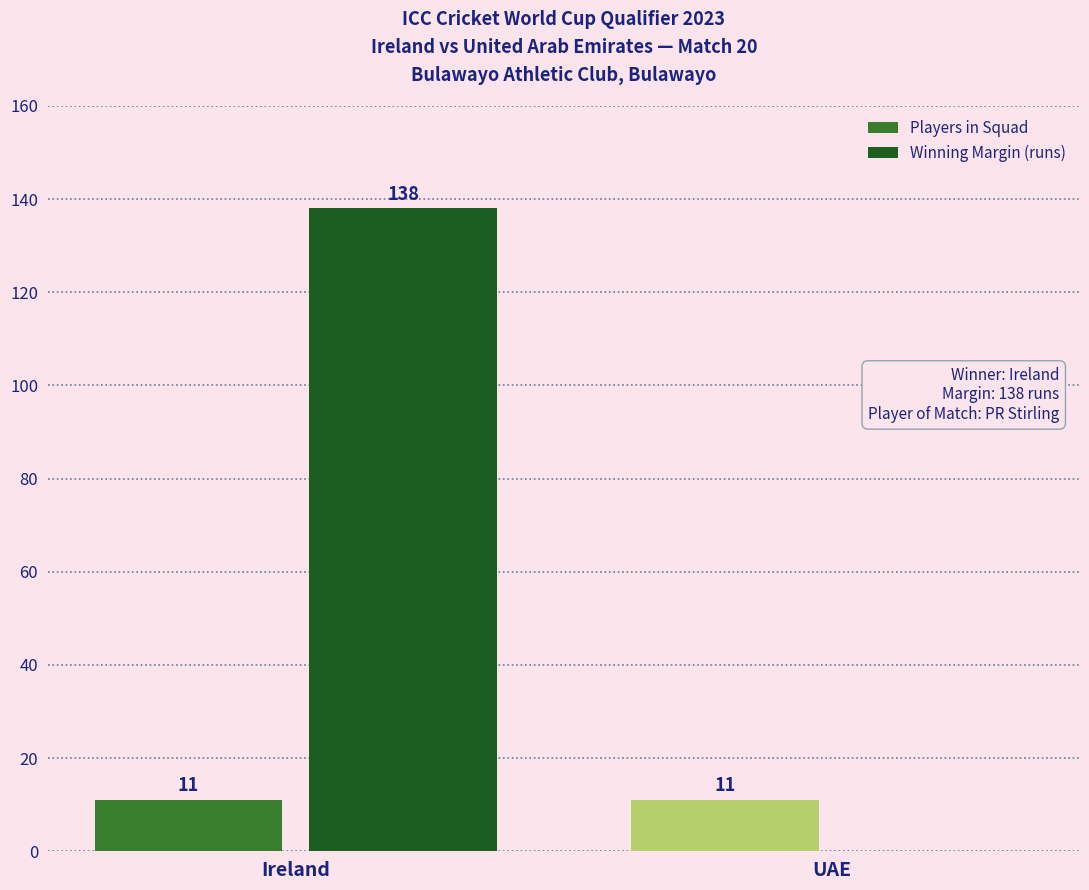

Between Ireland and UAE, which series saw the biggest shift?

Winning Margin (runs)